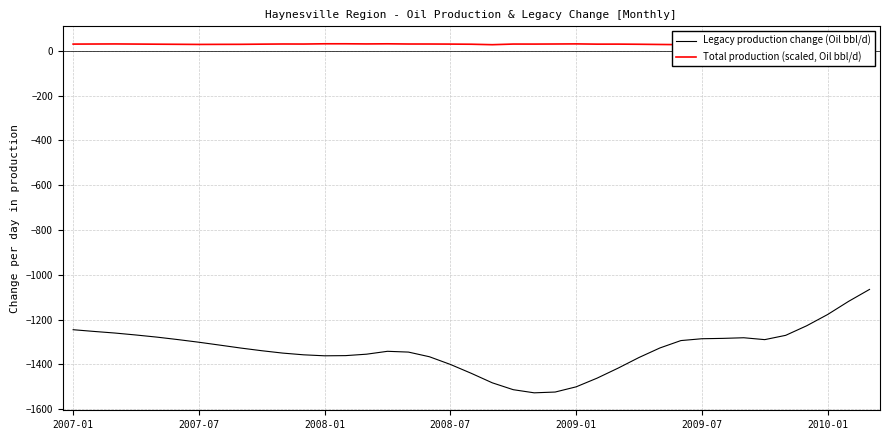

Reading right to left, what are all the values shown in this chart?

Legacy production change (Oil bbl/d): -1065.3	-1118.7	-1177.4	-1227.7	-1270.3	-1289.5	-1281.1	-1283.9	-1285.5	-1293.7	-1326.6	-1369.3	-1416.9	-1461.5	-1500.3	-1523.5	-1527.0	-1513.0	-1482.3	-1440.0	-1400.2	-1365.9	-1345.1	-1341.6	-1354.5	-1360.9	-1361.7	-1357.3	-1349.6	-1339.0	-1327.1	-1314.0	-1301.1	-1289.3	-1278.3	-1268.8	-1260.1	-1252.9	-1245.2
Total production (scaled, Oil bbl/d): 27.7	26.8	26.2	27.0	27.0	26.4	27.3	27.0	26.7	27.6	28.4	29.3	30.0	29.8	30.9	30.5	30.1	30.2	27.4	29.5	30.0	30.4	30.4	31.3	30.8	31.4	31.4	30.3	30.5	29.8	29.0	28.9	28.5	29.1	29.6	30.2	30.7	30.4	30.1